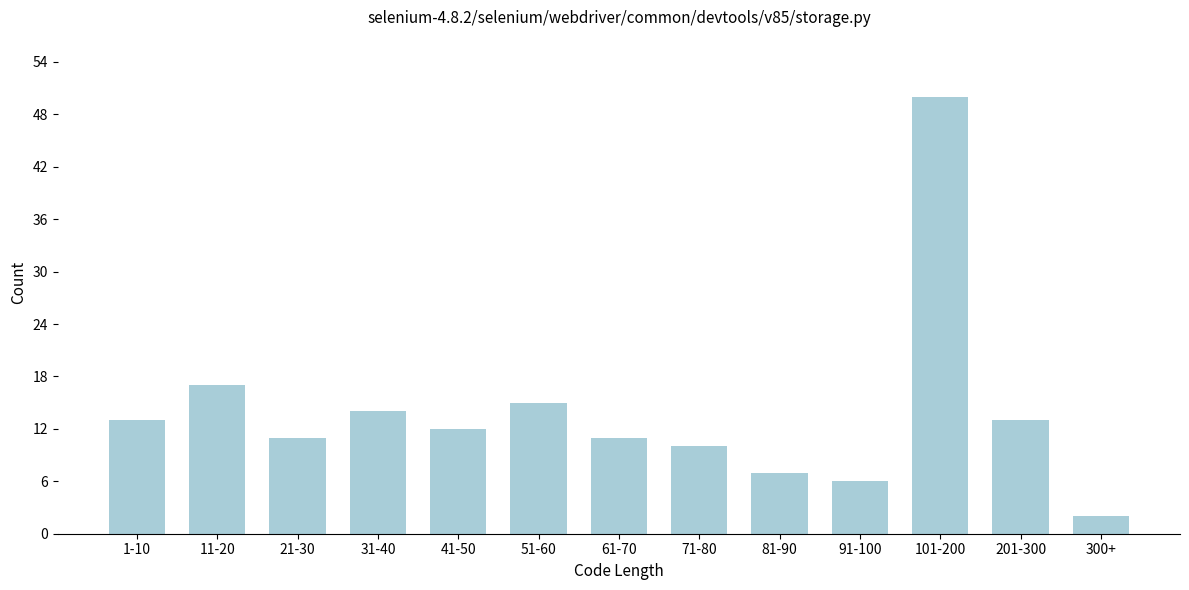

Reading left to right, what are all the values shown in this chart?

13	17	11	14	12	15	11	10	7	6	50	13	2